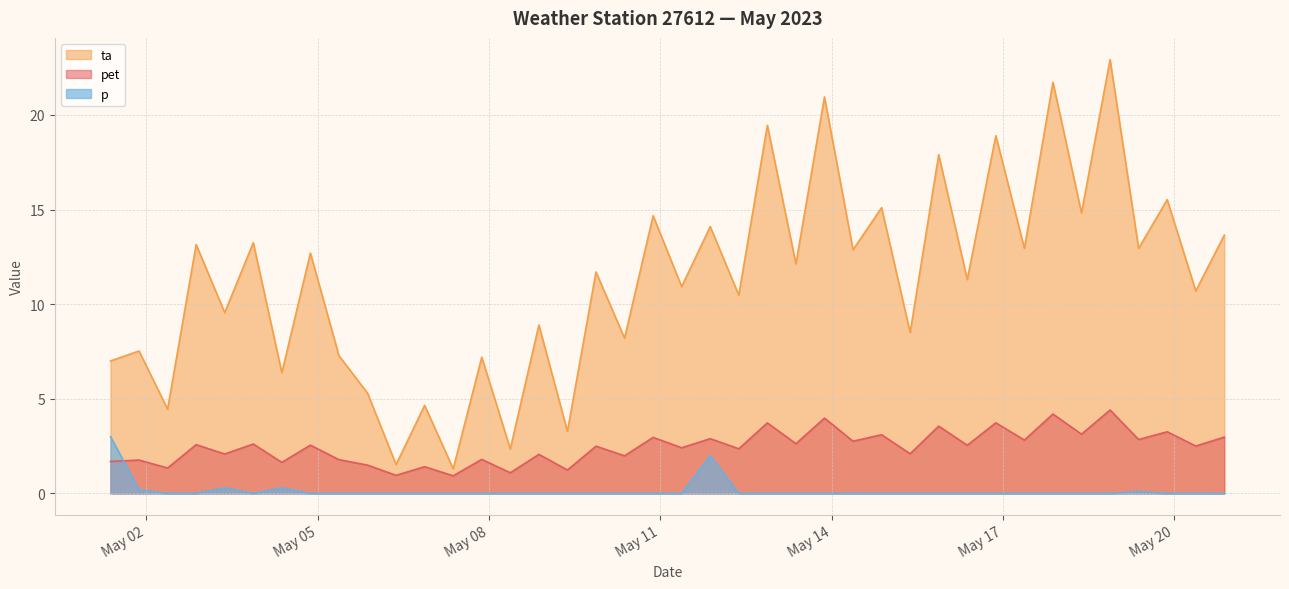

Rank the series by their average value, from highest to lowest.

ta, pet, p